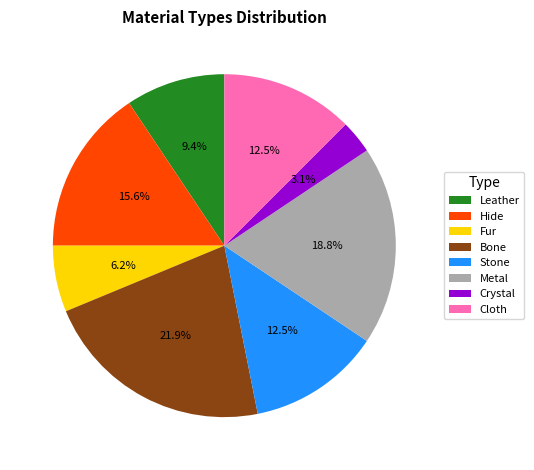

Approximately how many times larger is the value at Crystal compared to Fur?

0.5